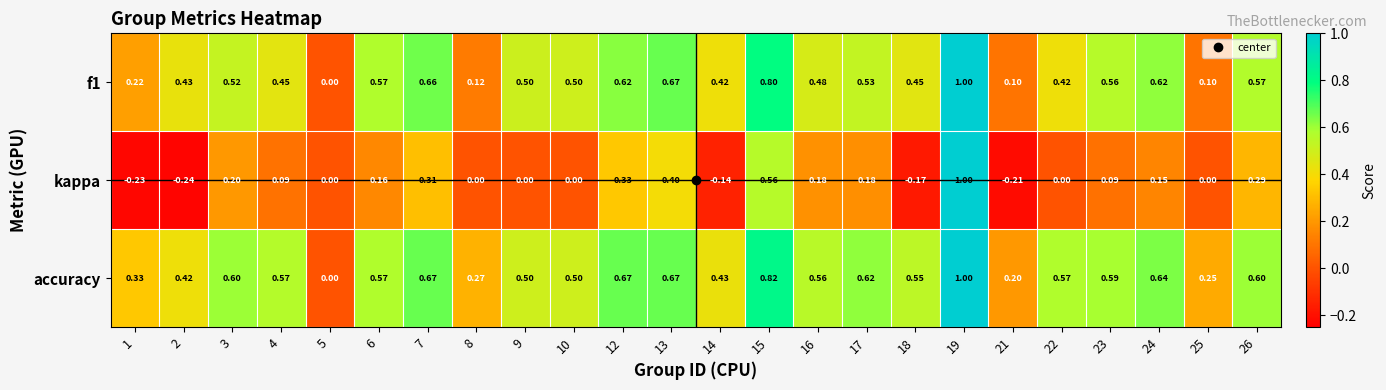

Which series has the widest spread of values?

kappa